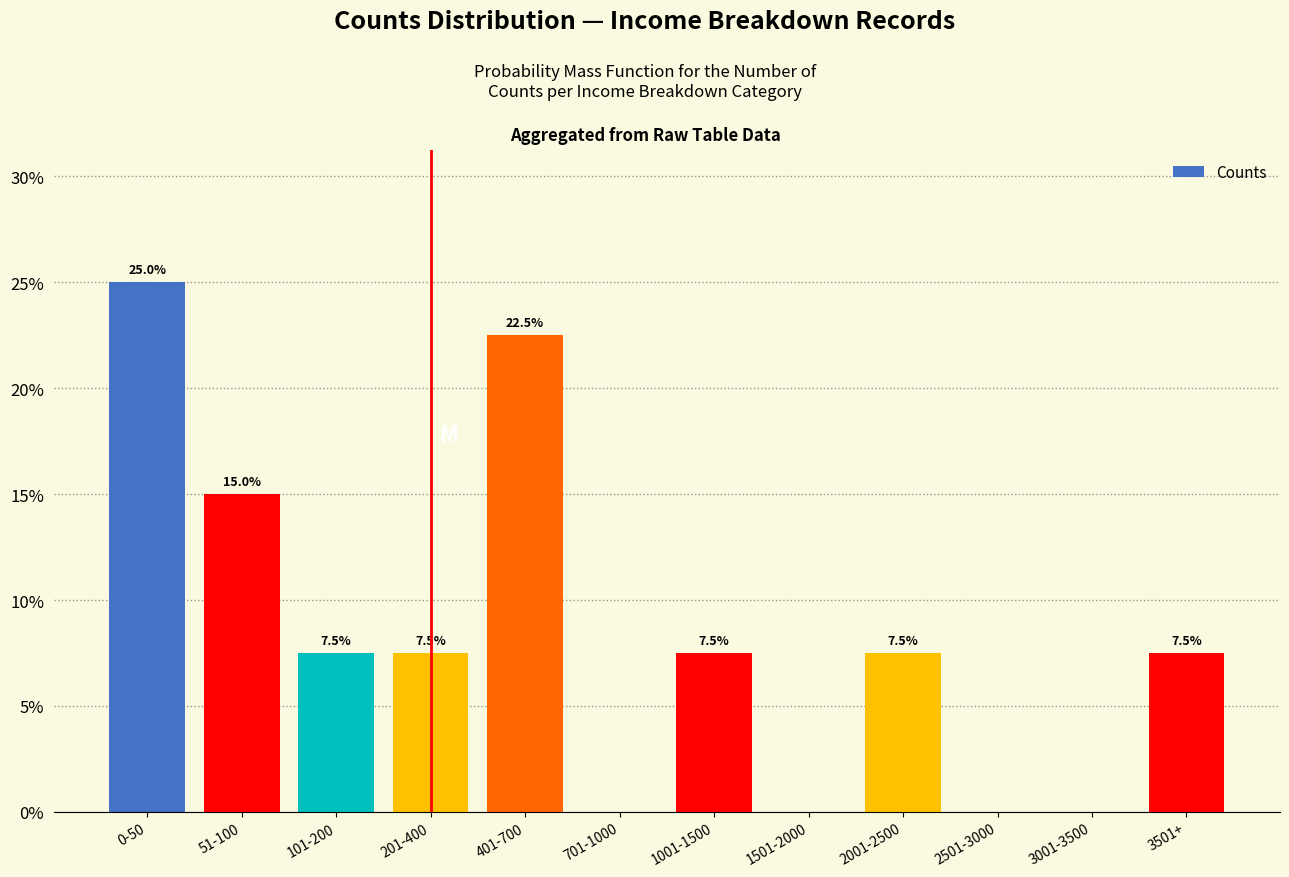

Reading right to left, what are all the values shown in this chart?

3501+=7.5	3001-3500=0.0	2501-3000=0.0	2001-2500=7.5	1501-2000=0.0	1001-1500=7.5	701-1000=0.0	401-700=22.5	201-400=7.5	101-200=7.5	51-100=15.0	0-50=25.0